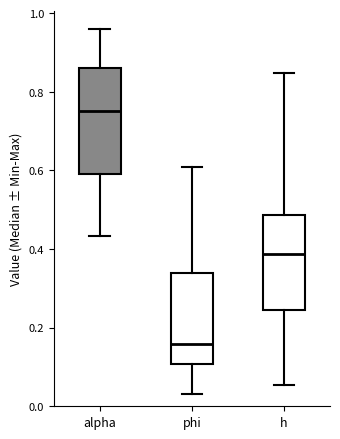

Reading left to right, read every box against the y-axis: the position of its median line, the range the box covers, and the ends of its whiskers. The values are not printed on the chart, so give them approximately, as read against the axis.

alpha: median 0.76, box 0.60 to 0.86, whiskers 0.44 to 0.96
phi: median 0.16, box 0.10 to 0.34, whiskers 0.04 to 0.60
h: median 0.38, box 0.24 to 0.48, whiskers 0.06 to 0.84